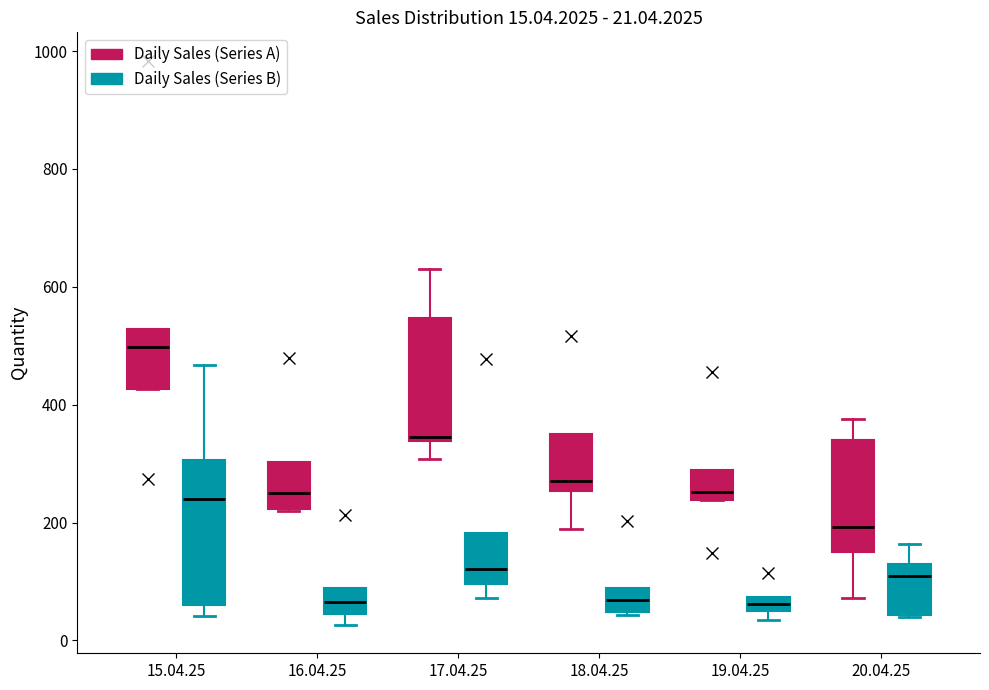

Which box's median line is the highest?

15.04.25 (Daily Sales (Series A))